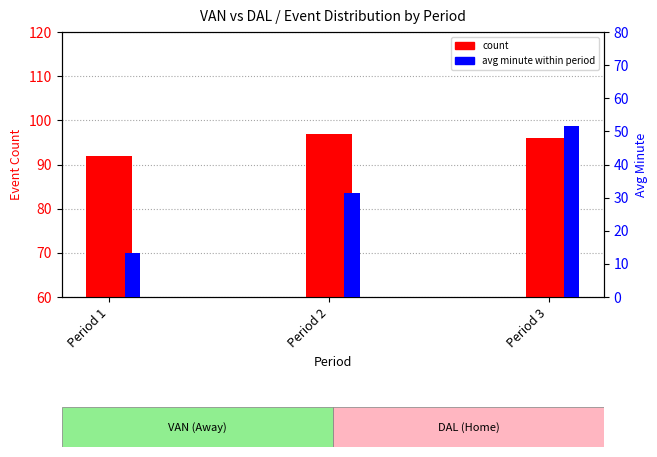

Is it true that avg minute within period equals 51.7 at Period 3?

True